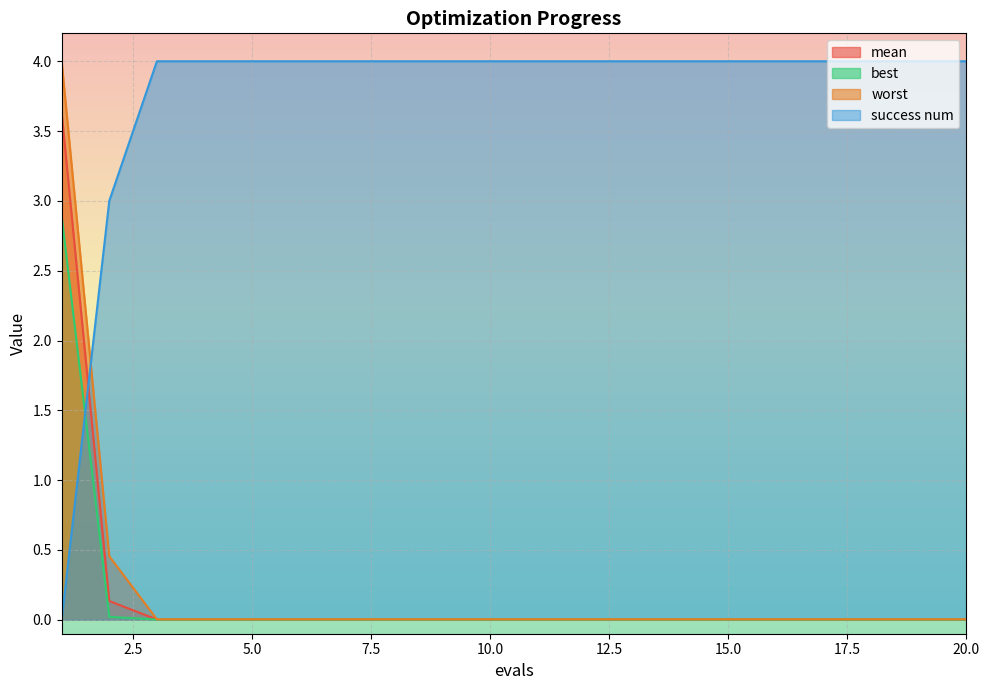

Which series has the largest total across all categories?

success num